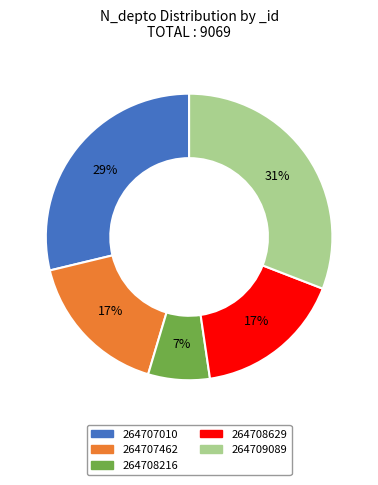

Does 264708216 represent more than half of the total?

No